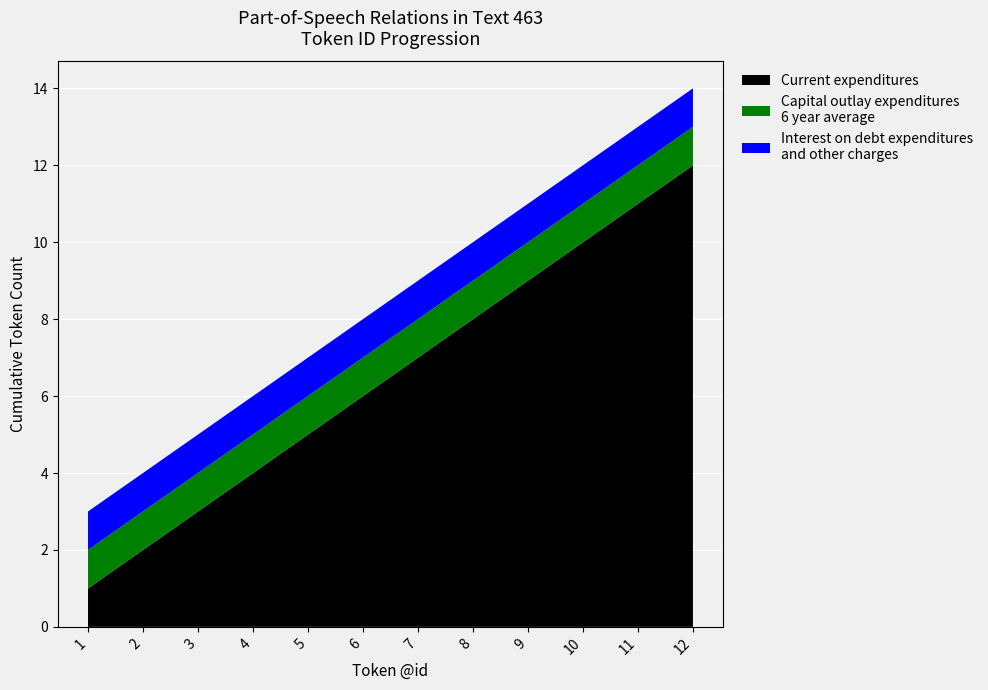

Reading left to right, what are all the values shown in this chart?

Current expenditures: 1	2	3	4	5	6	7	8	9	10	11	12
Capital outlay expenditures 6 year average: 1	1	1	1	1	1	1	1	1	1	1	1
Interest on debt expenditures and other charges: 1	1	1	1	1	1	1	1	1	1	1	1